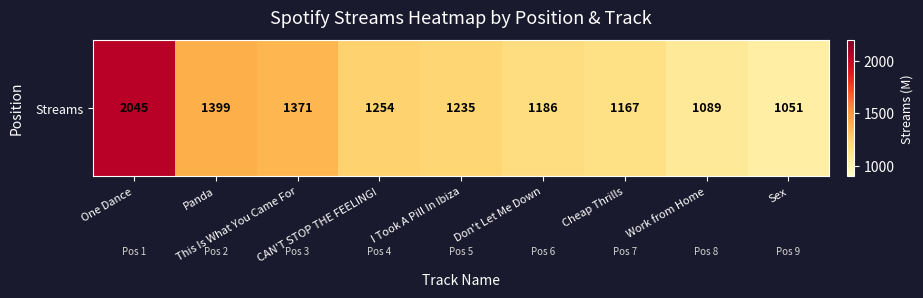

Is it true that the value at One Dance is 2045?

True